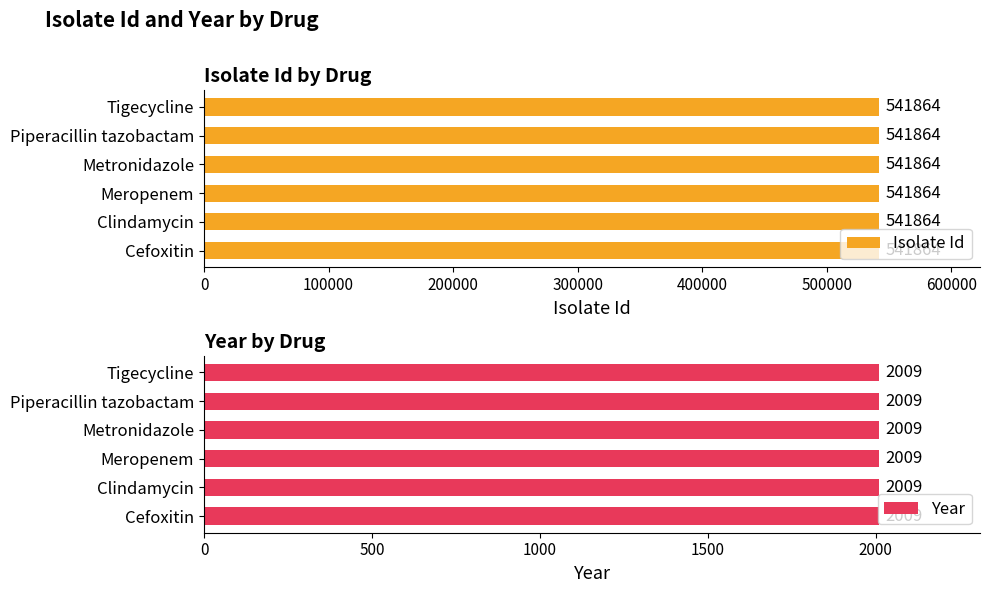

What is the value of the Year bar at the 4th from the left?

2009